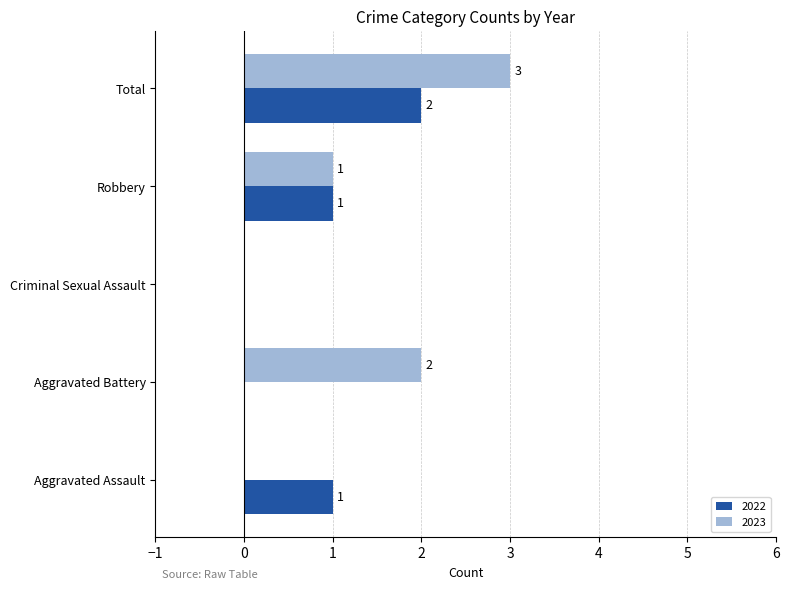

At which category is the sum across all series the highest?

Total